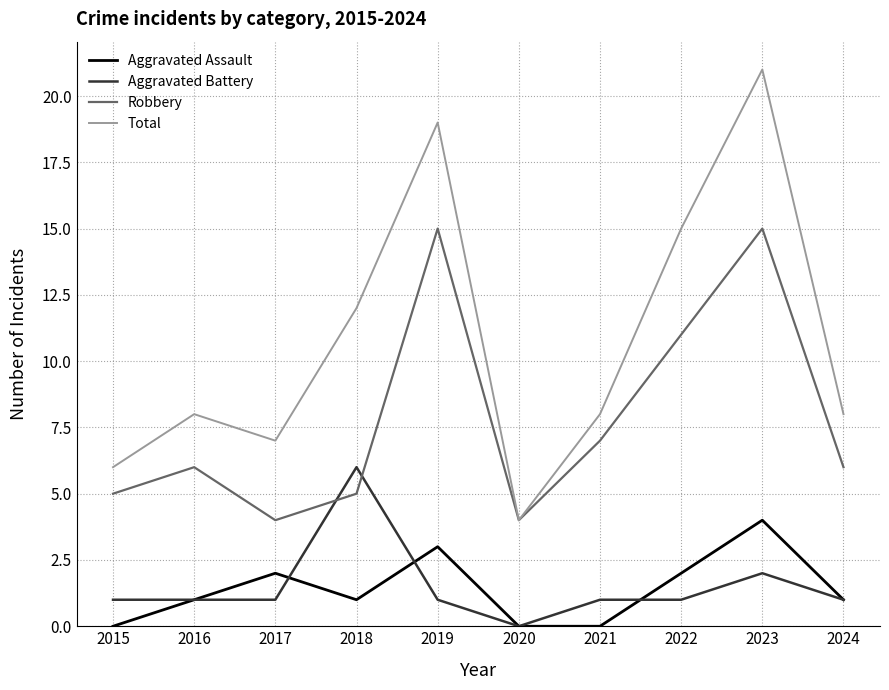

What is the difference between the second highest and minimum values in the Total series?

15